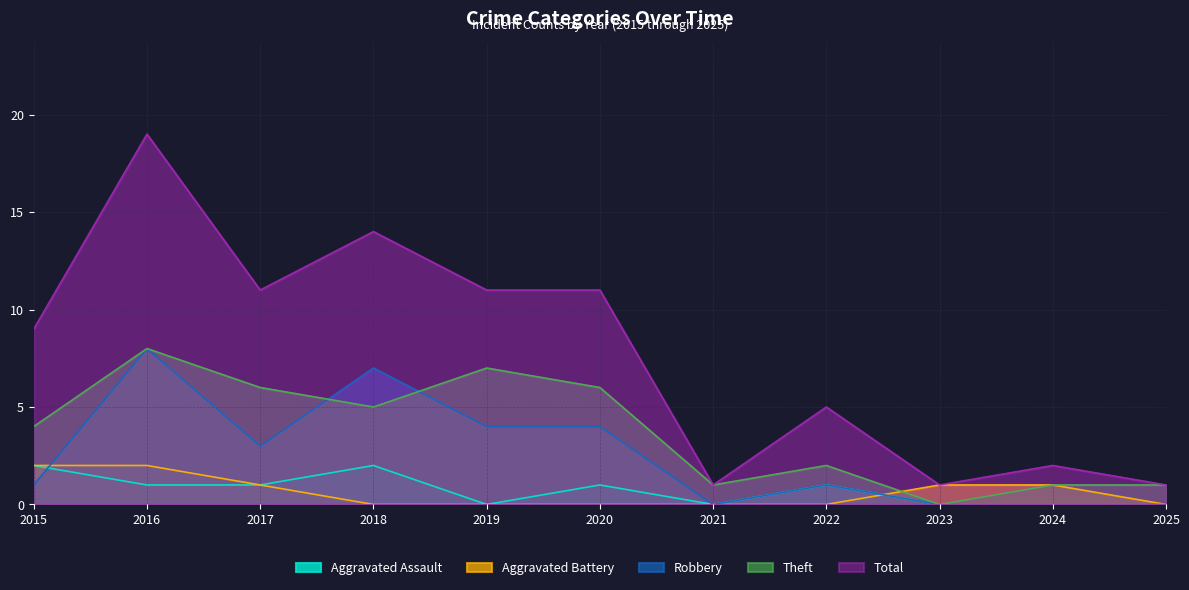

Between 2024 and 2025, which is larger?

2024